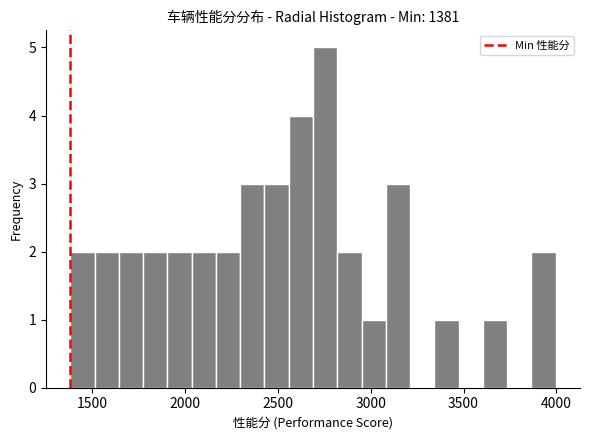

Read against the x-axis, roughly where is the centre of the tallest bar?

2750